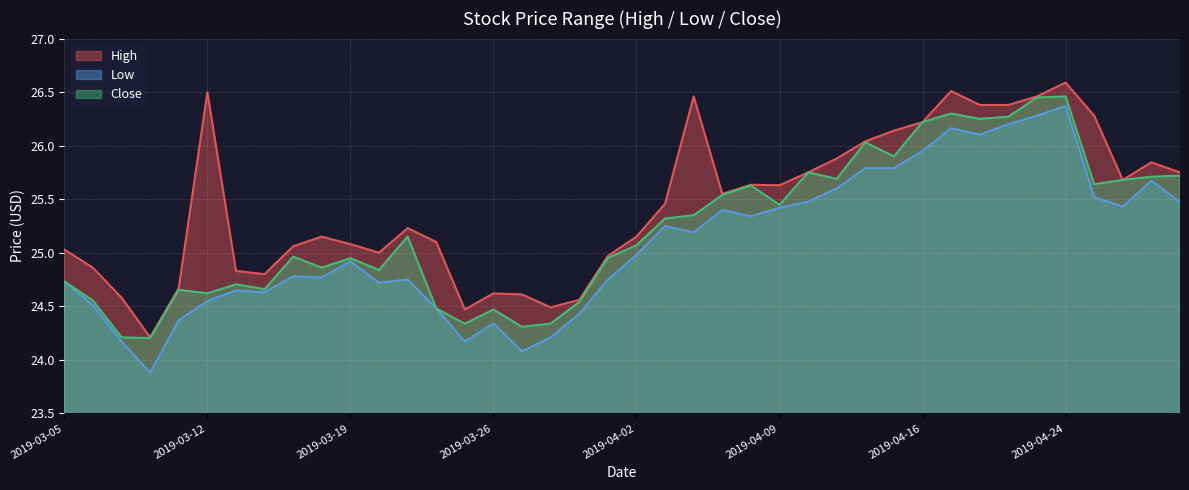

True or false: Low and High cross at least once.

False